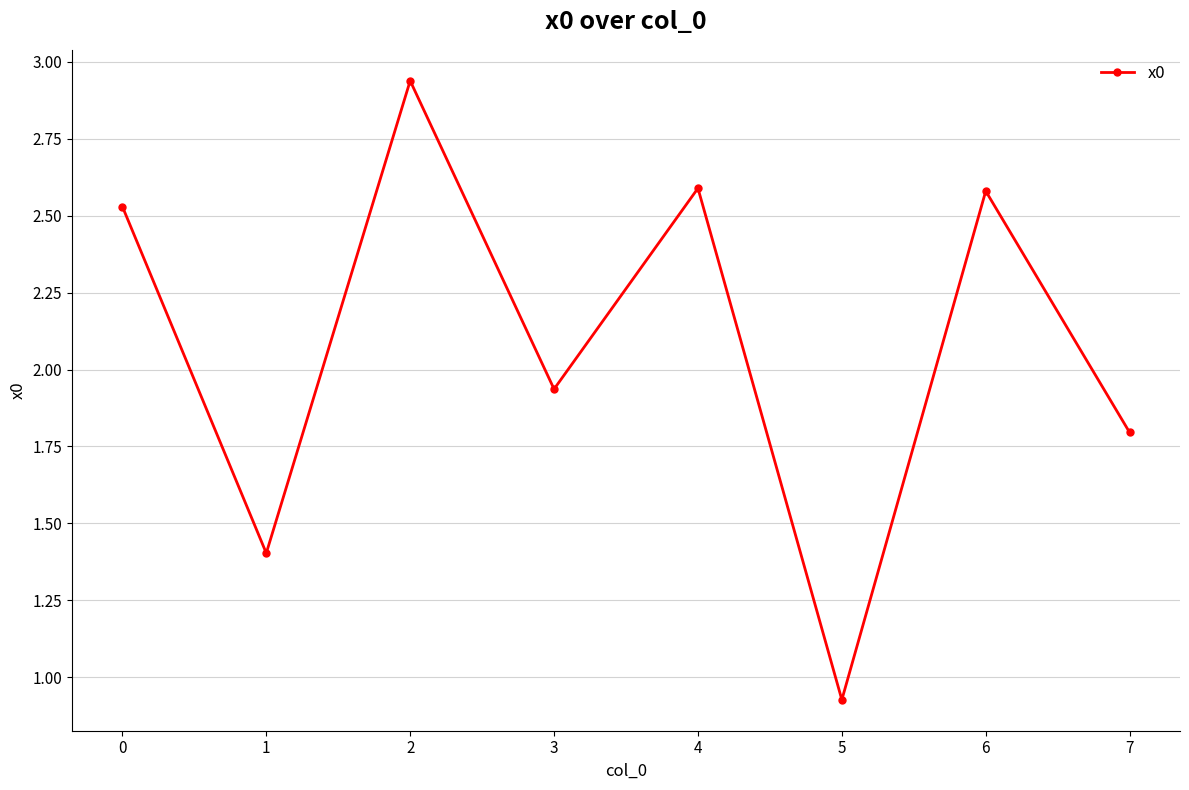

How many interior local peaks (higher than both neighbors) does the data have?

3